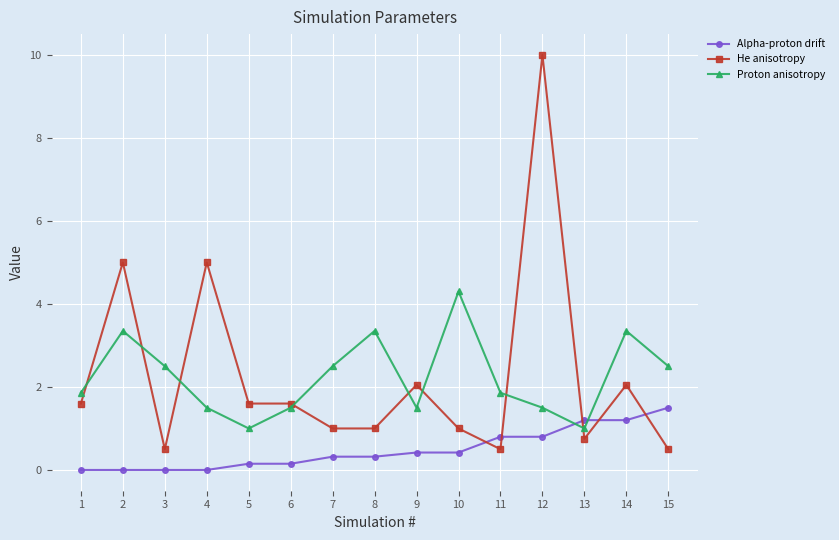

The value of He anisotropy at 15 is 0.5. True or false?

True